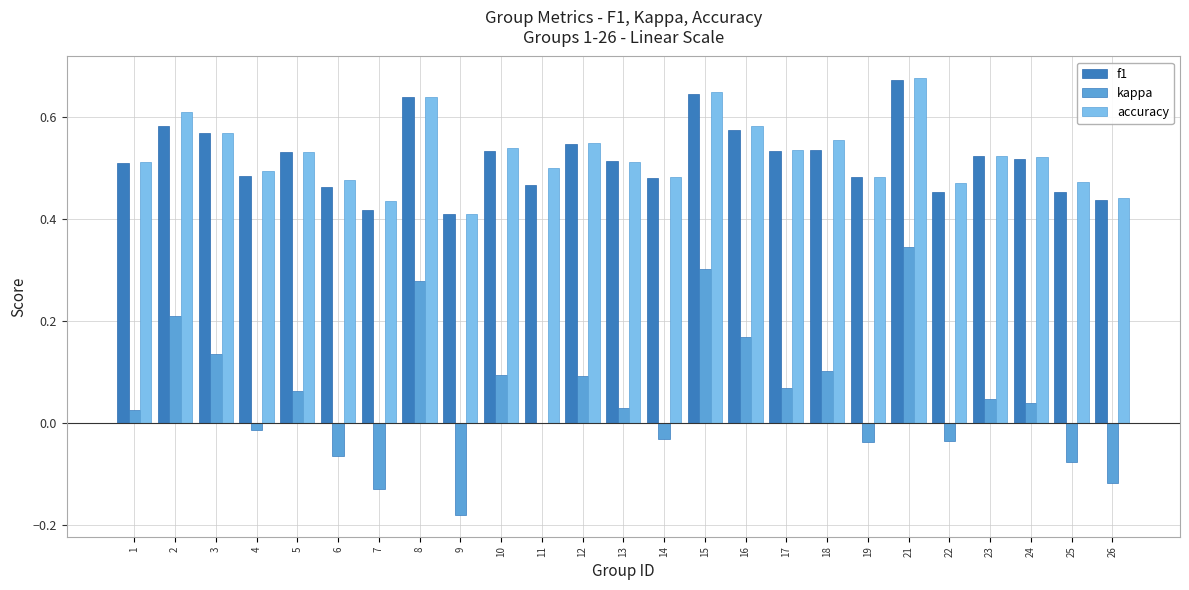

What is the sum of all f1 values?

13.0